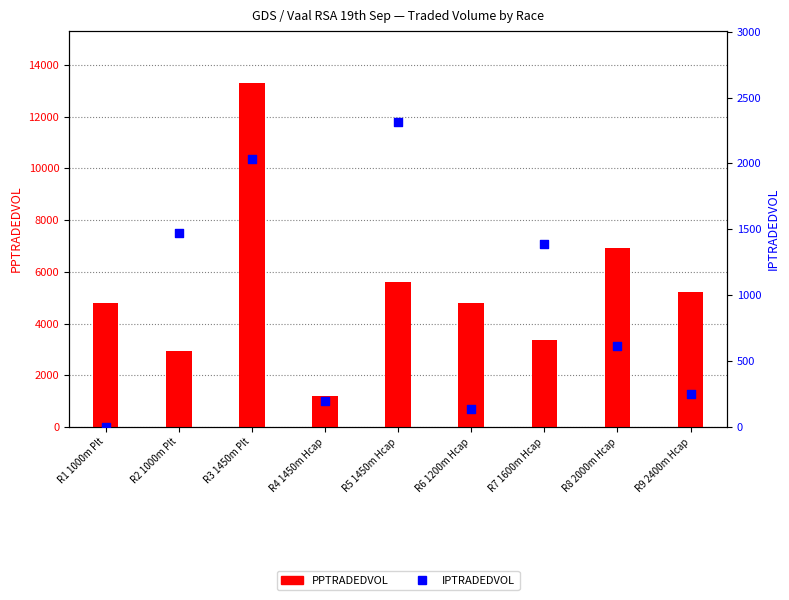

Which series has the largest total across all categories?

PPTRADEDVOL